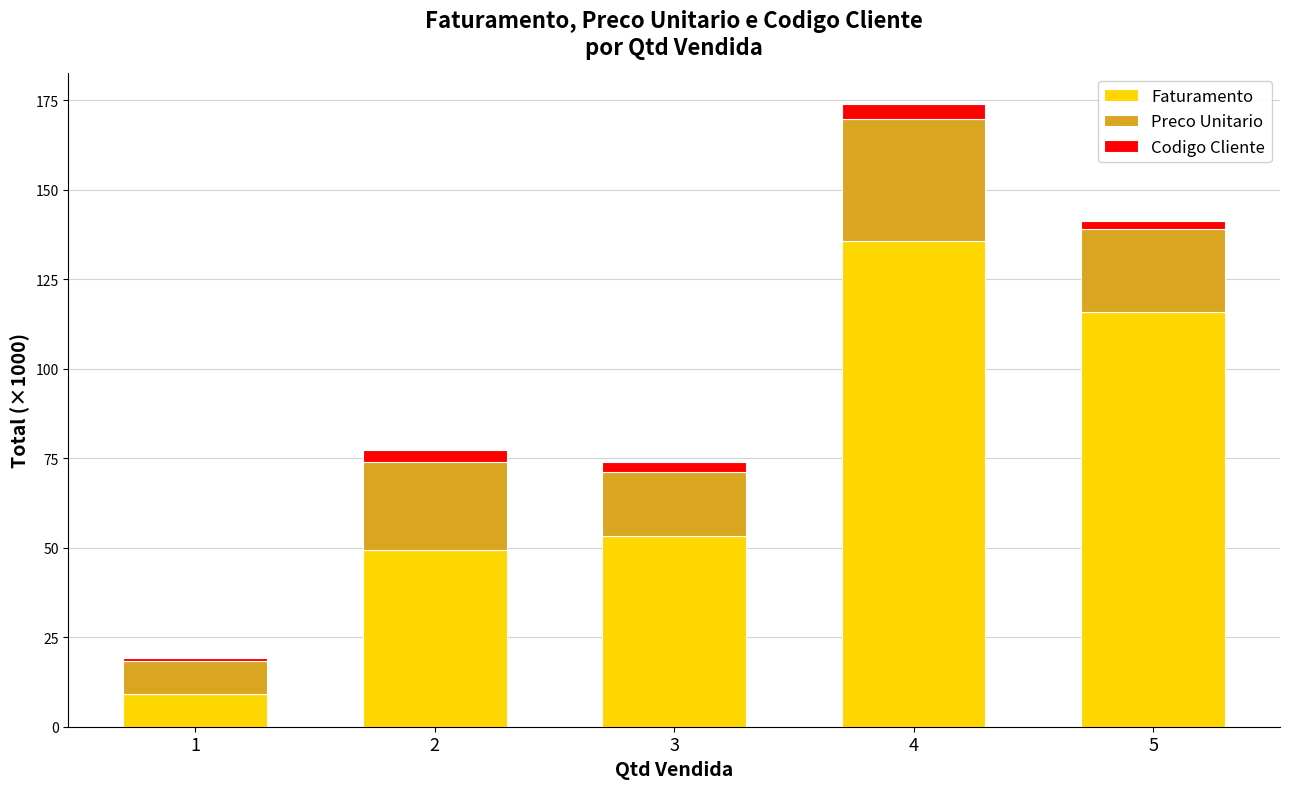

What is the minimum value for Faturamento?

9.2